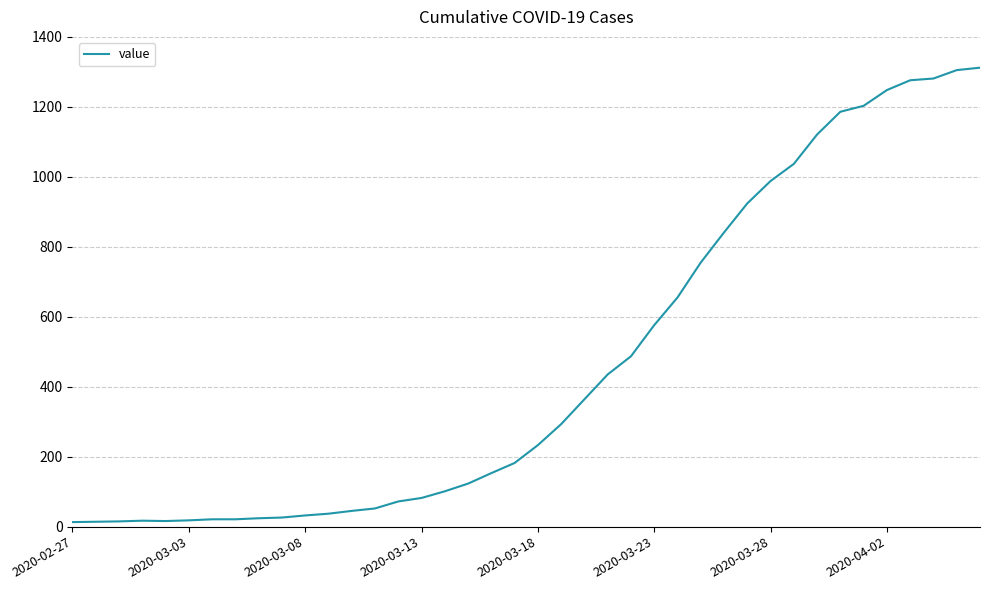

How many series are shown in this chart?

1